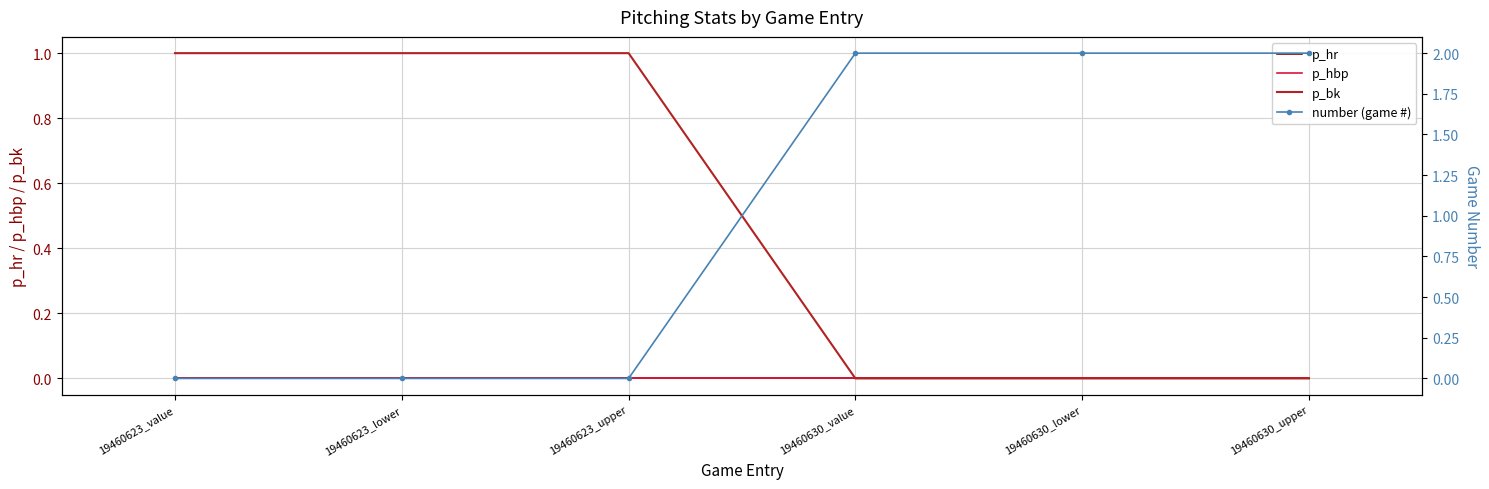

Which series changed the most between 19460630_value and 19460630_upper?

p_hr